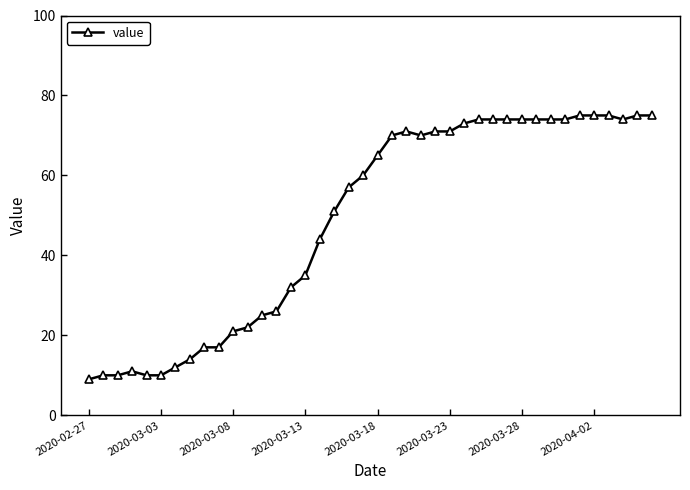

What is the minimum value shown in the chart?

9